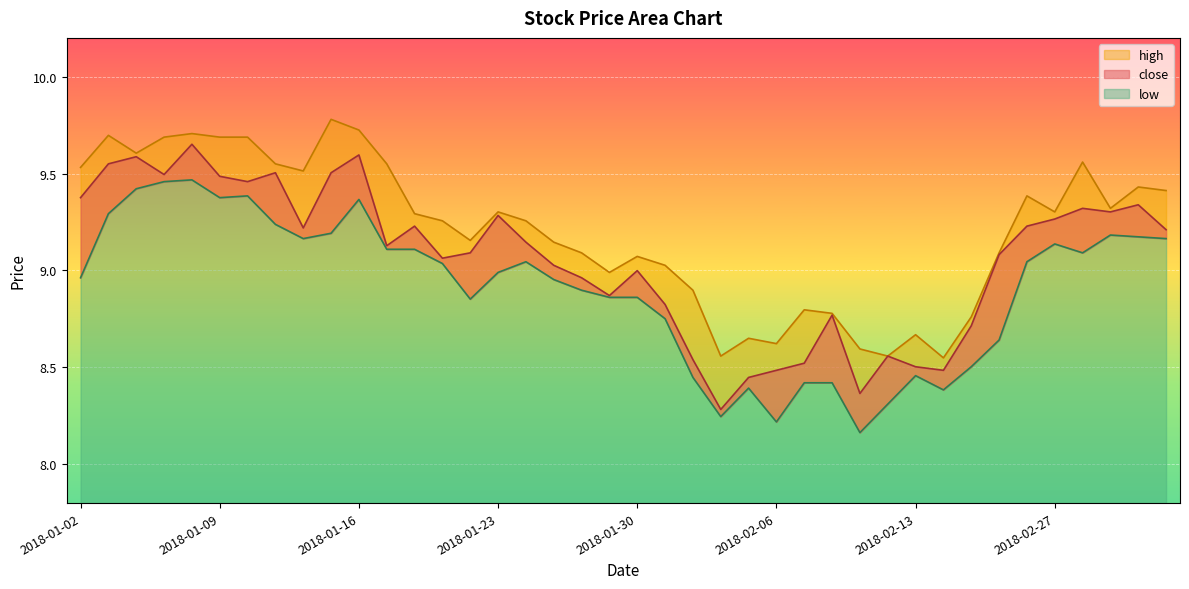

Between 2018-01-24 and 2018-01-29, which is larger?

2018-01-24